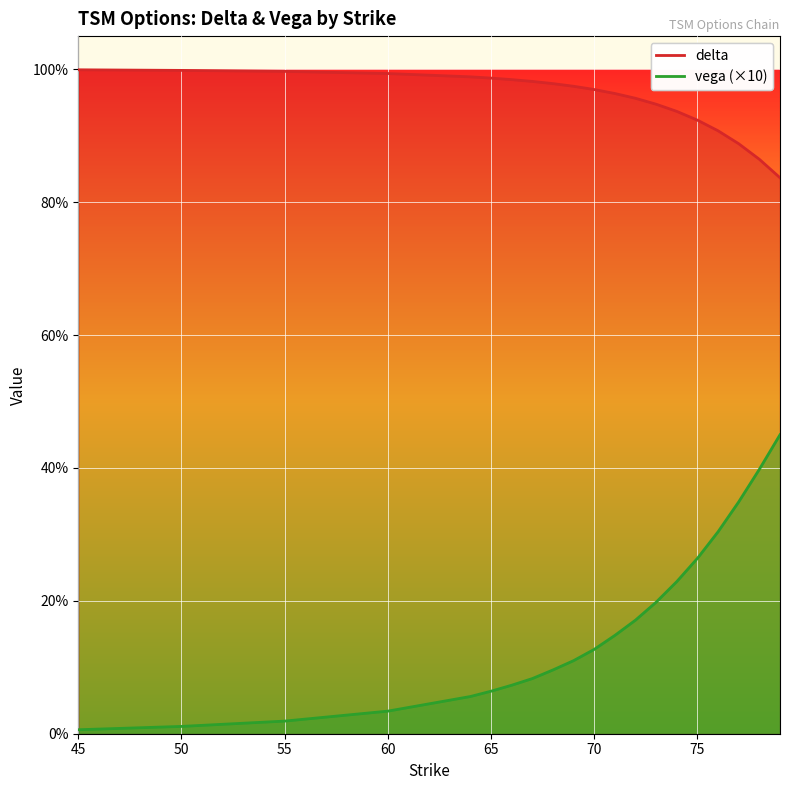

Which series has the largest total across all categories?

delta